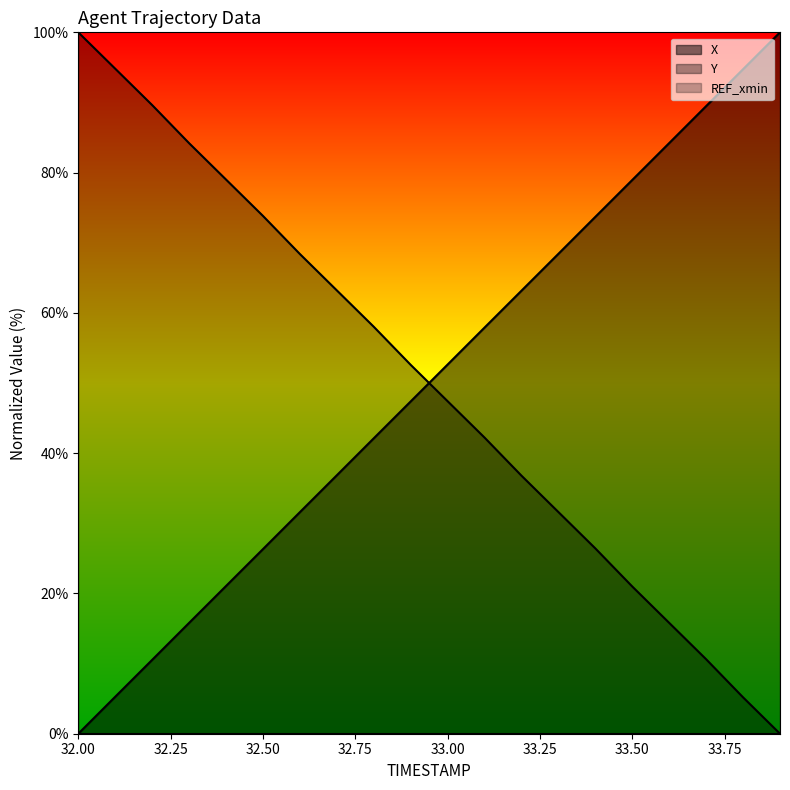

Read the Y value at 33.8.

5.2